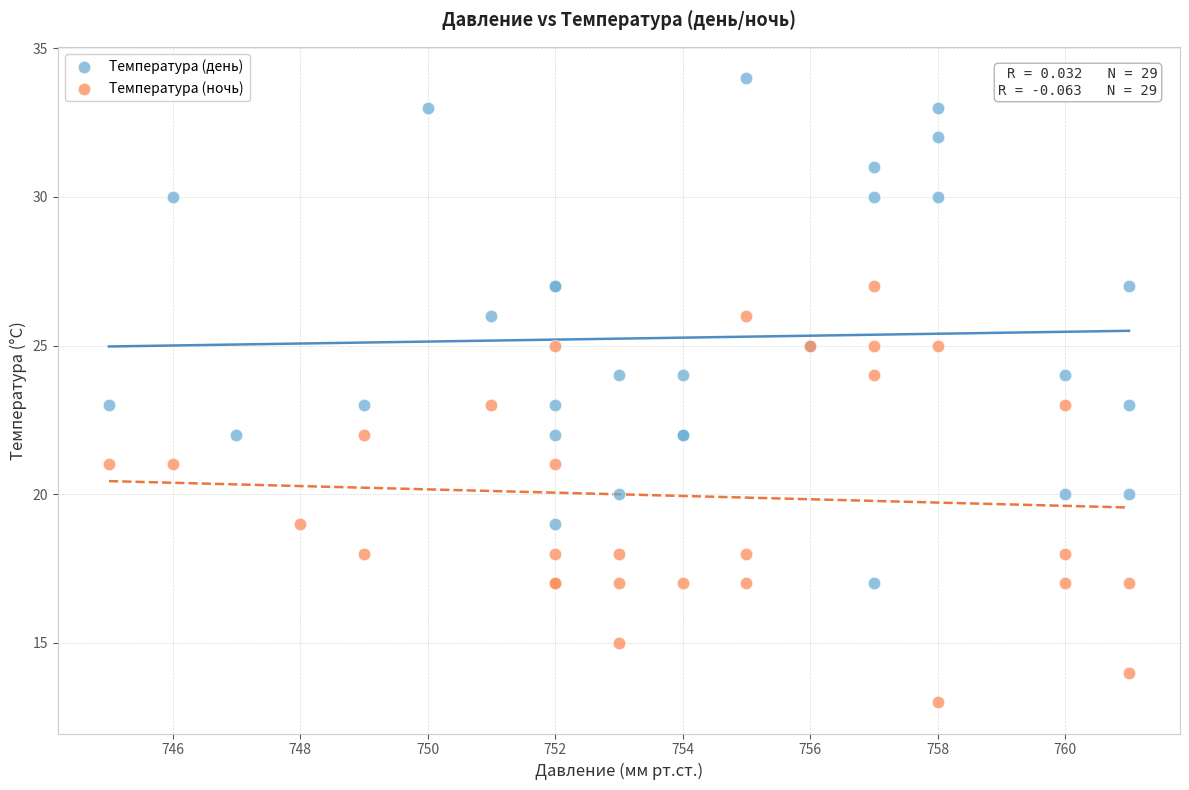

Which series has the widest spread of Y values?

Температура (день)